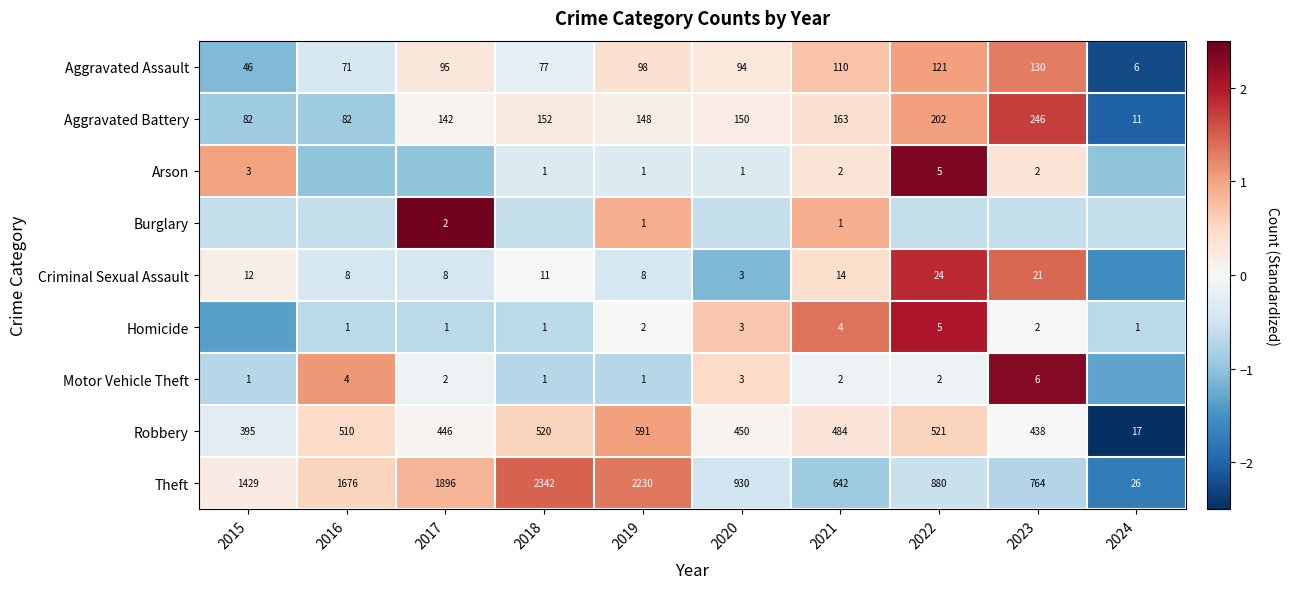

The Arson series shows 1.0 at 2015. True or false?

True